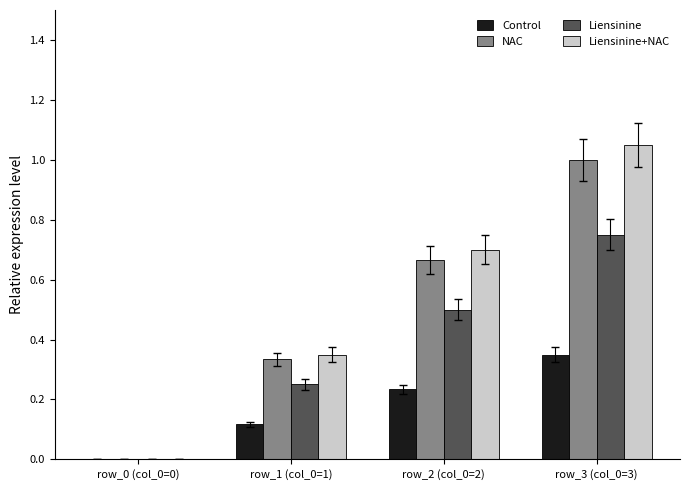

Which series has the largest total across all categories?

Liensinine+NAC